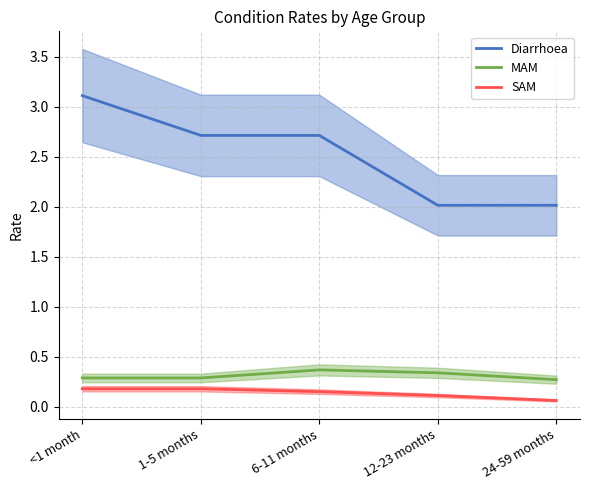

Reading left to right, list all the values displayed in this chart.

Diarrhoea: 3.1	2.7	2.7	2.0	2.0
MAM: 0.3	0.3	0.4	0.3	0.3
SAM: 0.2	0.2	0.2	0.1	0.1